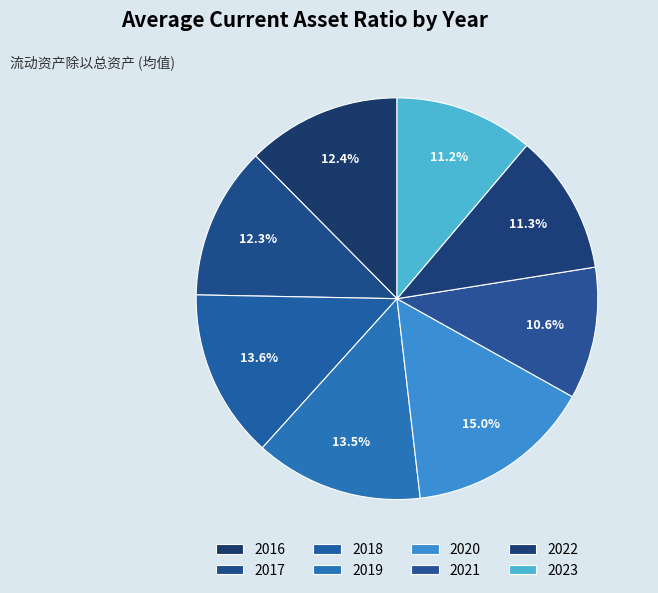

Is the sum of 2018 and 2022 greater than half?

No